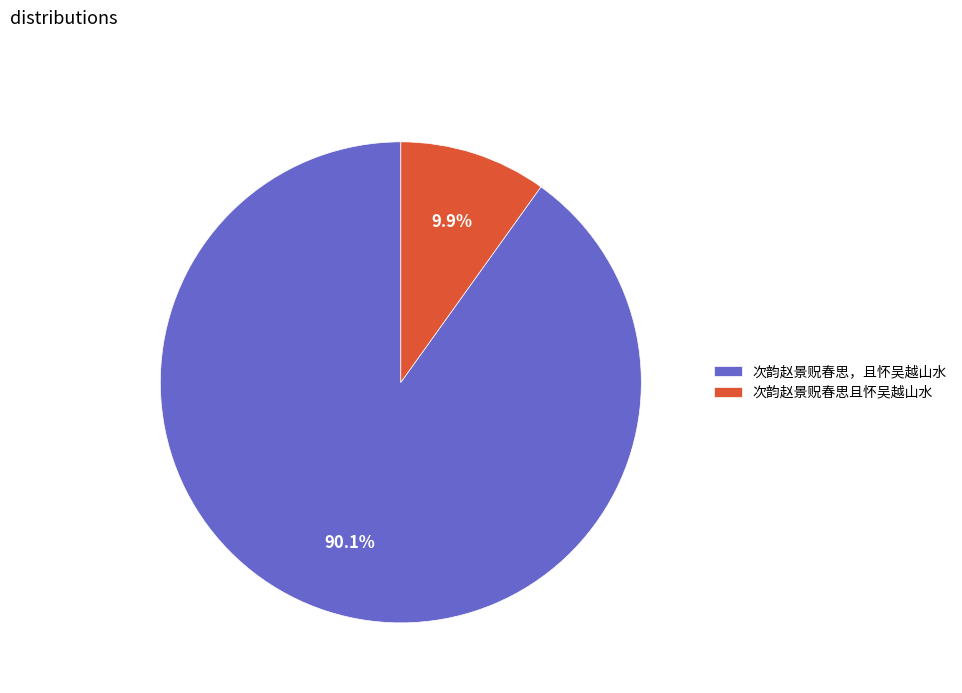

Approximately how many times larger is the value at 次韵赵景贶春思，且怀吴越山水 compared to 次韵赵景贶春思且怀吴越山水?

9.1